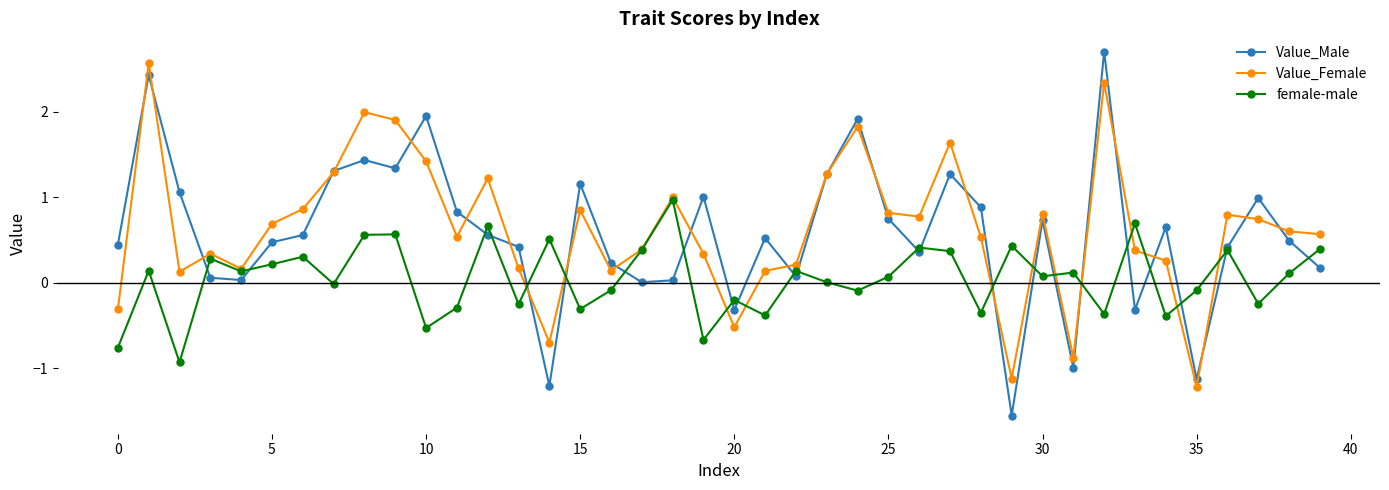

What is the sum of all Value_Male values?

23.0